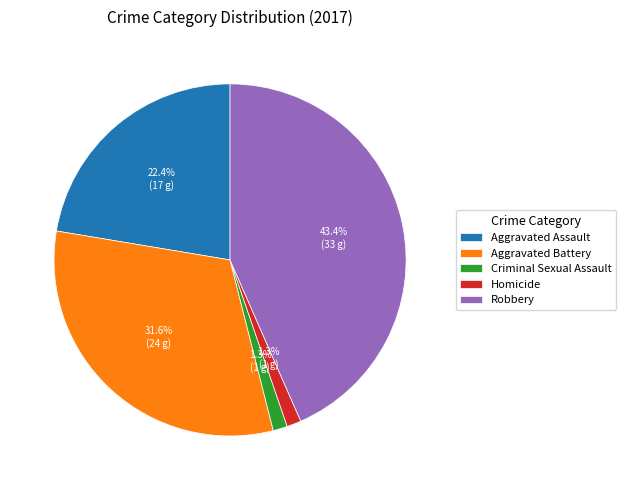

How many slices are in this pie chart?

5